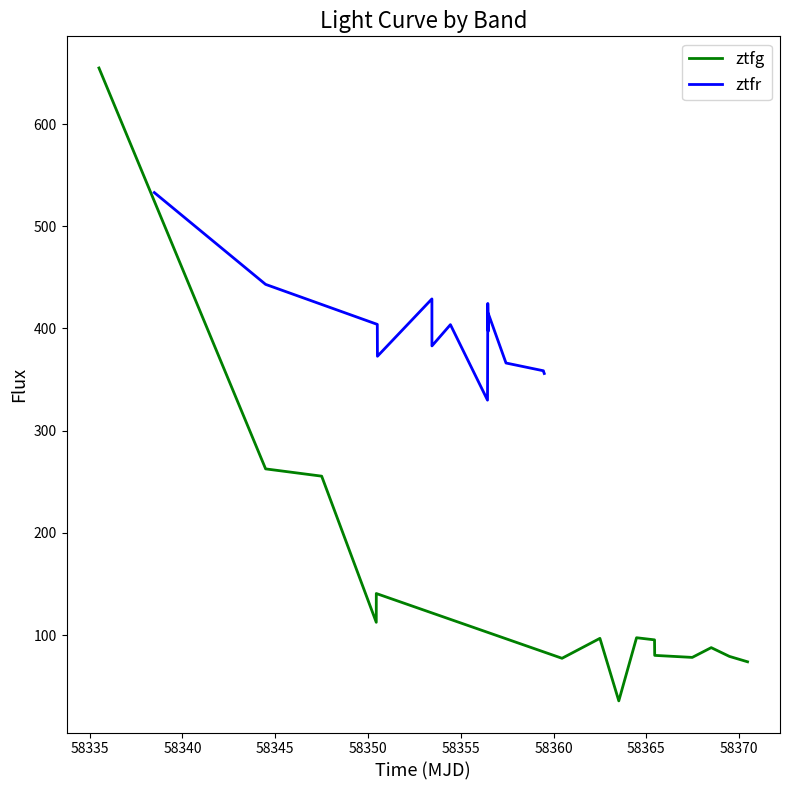

What is the minimum value for ztfg?

35.5